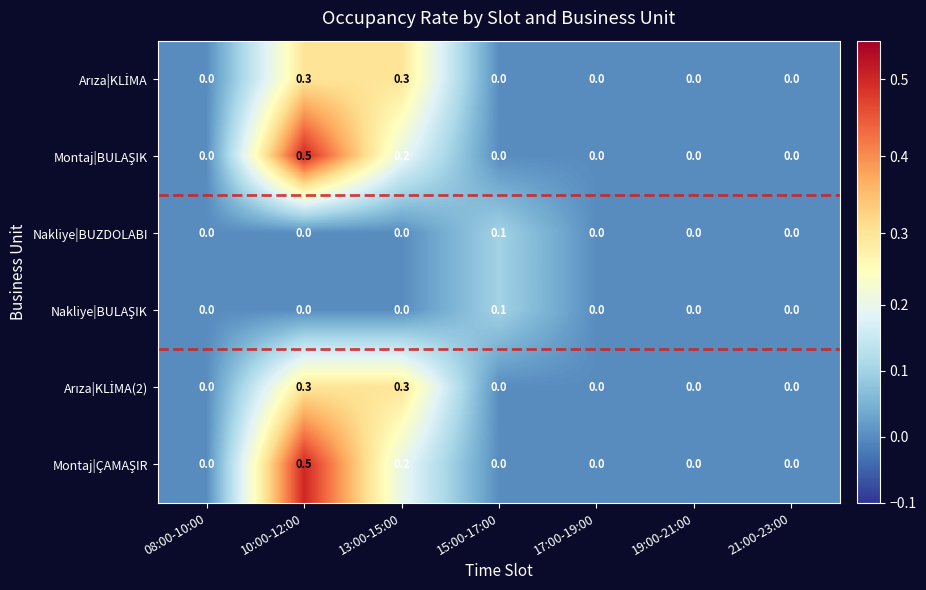

What is the difference between the highest and lowest values at 13:00-15:00?

0.3